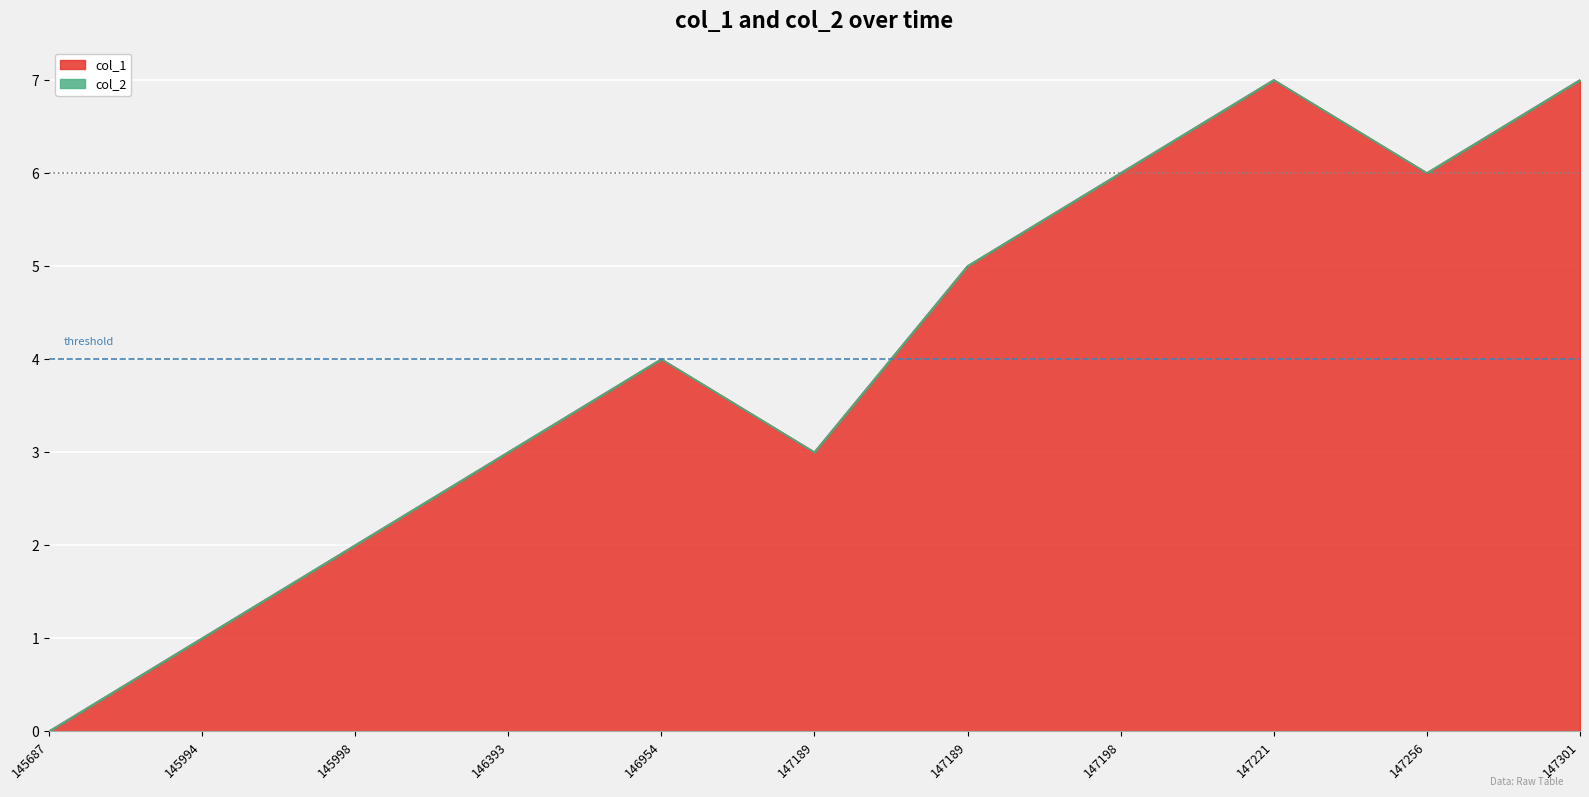

Does the chart display data point markers on the line(s)?

No